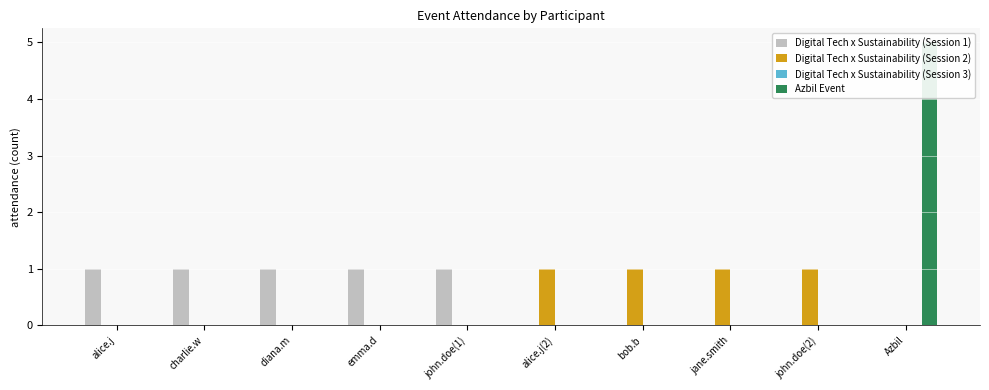

Rank the categories by Azbil Event value from lowest to highest.

alice.j, charlie.w, diana.m, emma.d, john.doe(1), alice.j(2), bob.b, jane.smith, john.doe(2), Azbil